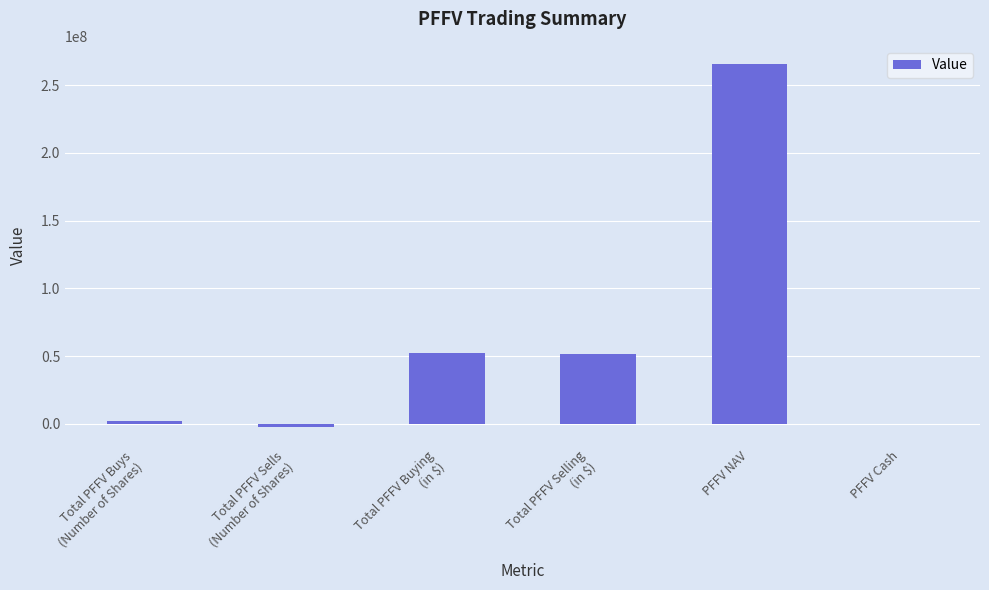

What is the sum of the values at PFFV NAV and PFFV Cash?

265680000.0